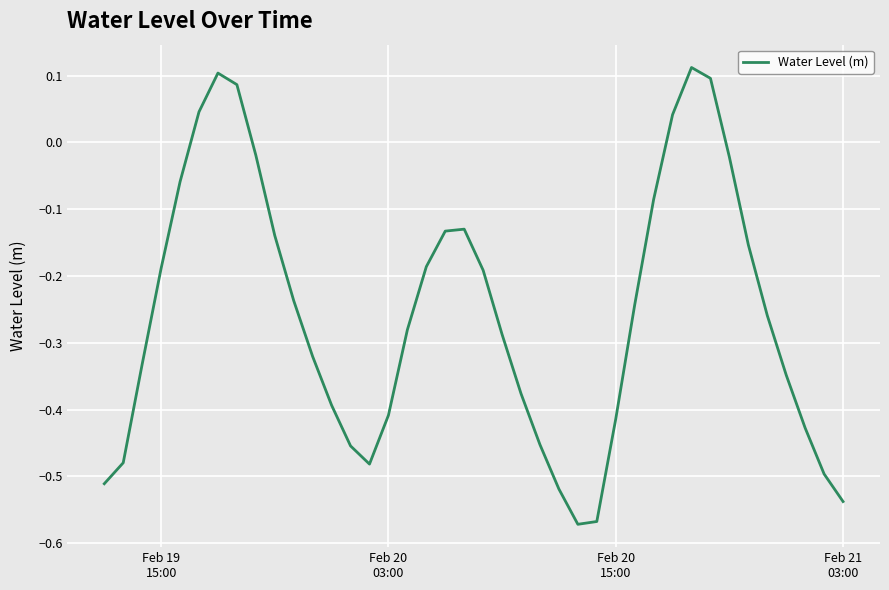

What is the difference between the maximum and minimum values?

0.7